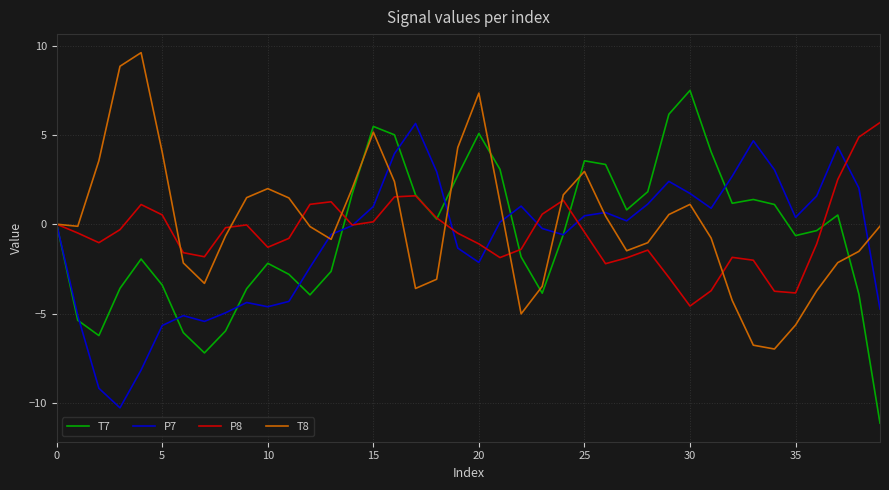

What are all the series names shown in the legend?

T7, P7, P8, T8